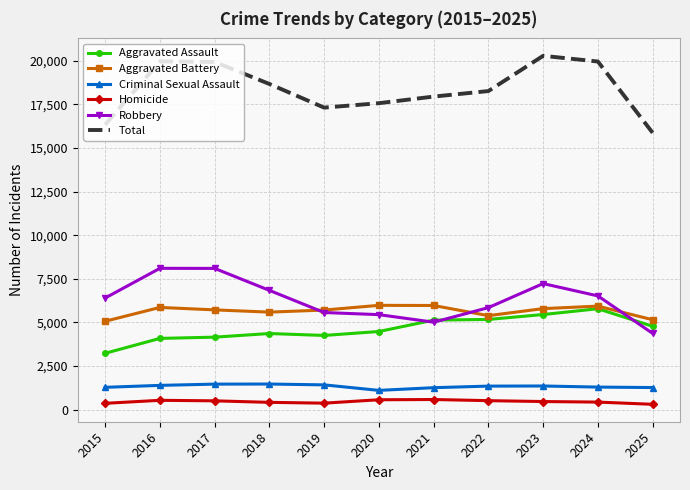

True or false: Total has a value of 19932 at 2017.

True